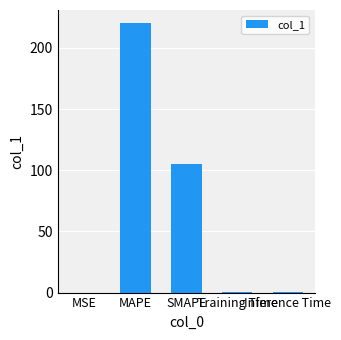

What is the sum of all values?

326.2